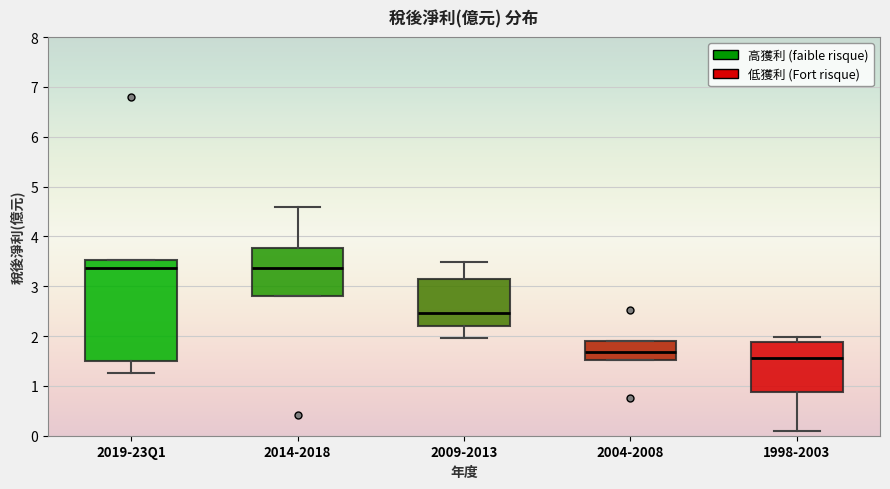

Reading left to right, transcribe this box plot: for each box, give where its median line is, the range the box spans, and where its two whiskers end, as read against the y-axis. The values are not printed on the chart, so give them approximately, as read against the axis.

2019-23Q1: median 3.4, box 1.5 to 3.5, whiskers 1.3 to 3.5
2014-2018: median 3.4, box 2.8 to 3.8, whiskers 2.8 to 4.6
2009-2013: median 2.5, box 2.2 to 3.2, whiskers 2.0 to 3.5
2004-2008: median 1.7, box 1.5 to 1.9, whiskers 1.5 to 1.9
1998-2003: median 1.6, box 0.9 to 1.9, whiskers 0.1 to 2.0